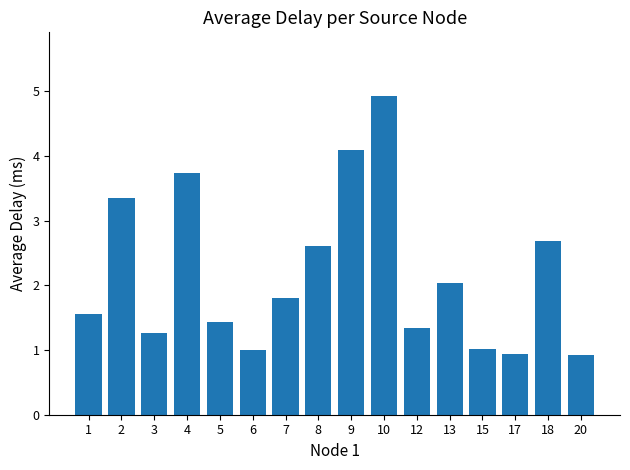

What is the value of the 15th bar from the left?

2.7